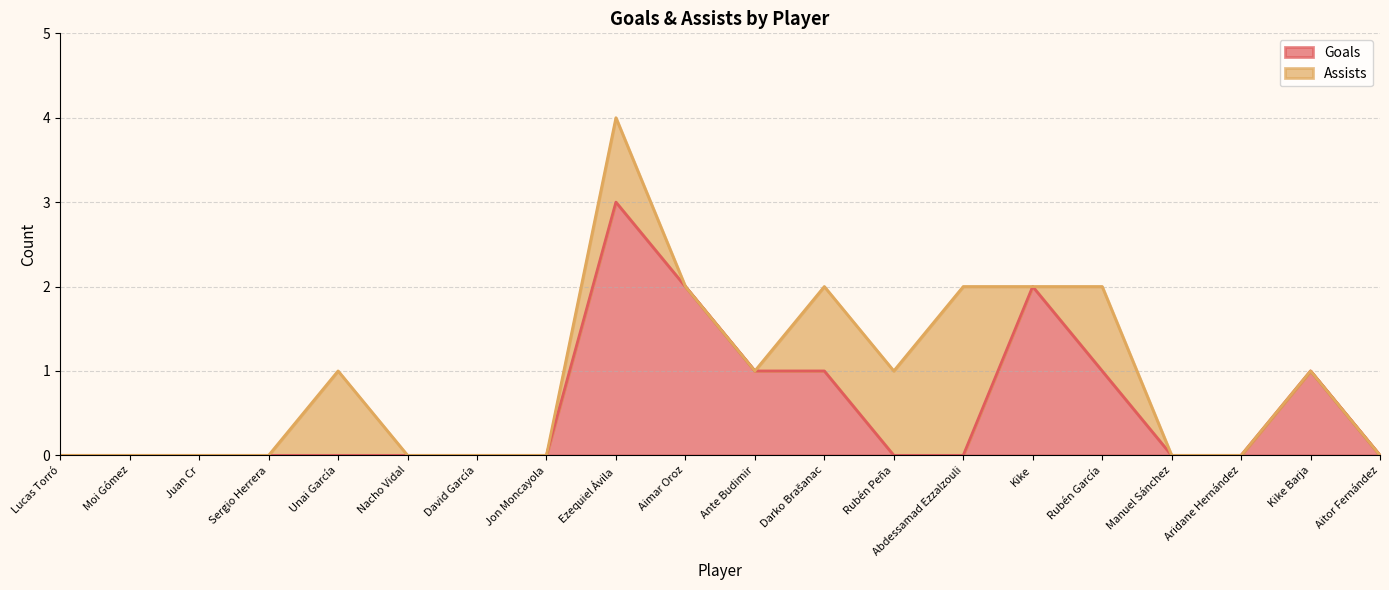

Reading left to right, what are all the values shown in this chart?

0	0	0	0	0	0	0	0	3	2	1	1	0	0	2	1	0	0	1	0